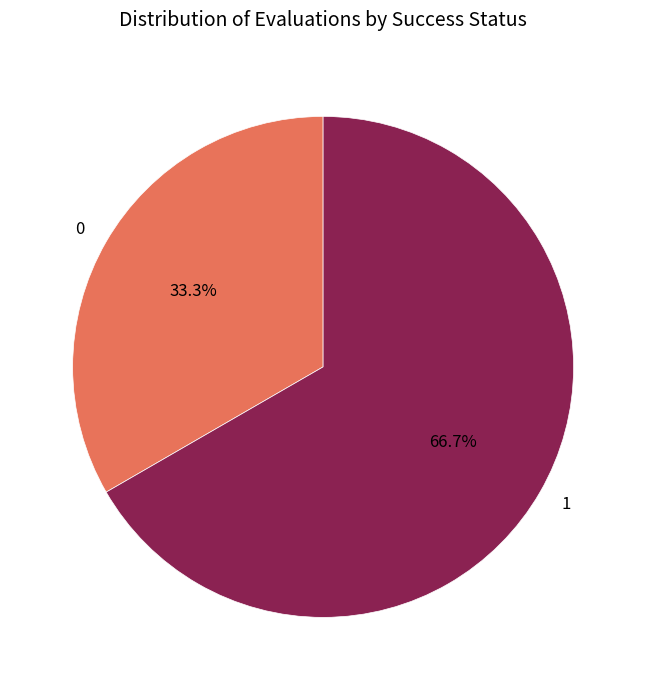

To the nearest percent, what is the combined percentage of 0 and 1?

100%